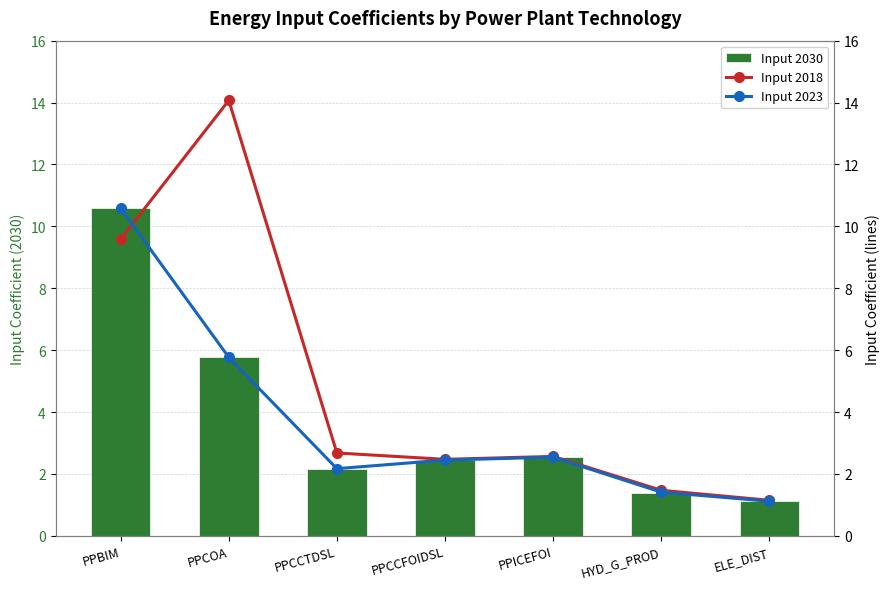

At which label does Input 2023 reach its minimum?

ELE_DIST